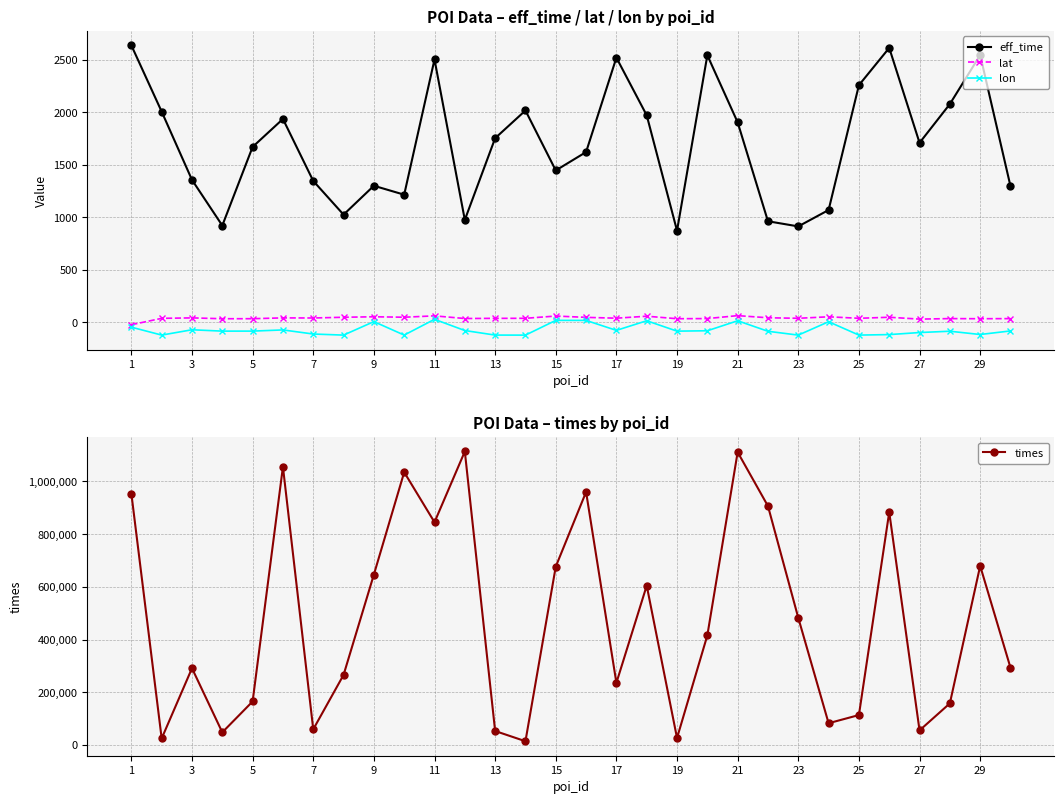

True or false: times and eff_time intersect in this chart.

False